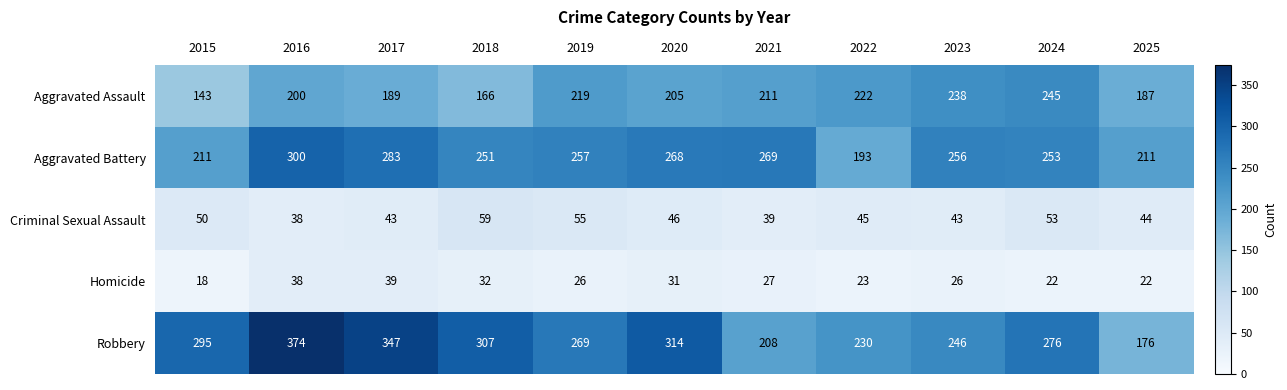

Which series changed the most between 2018 and 2019?

Aggravated Assault